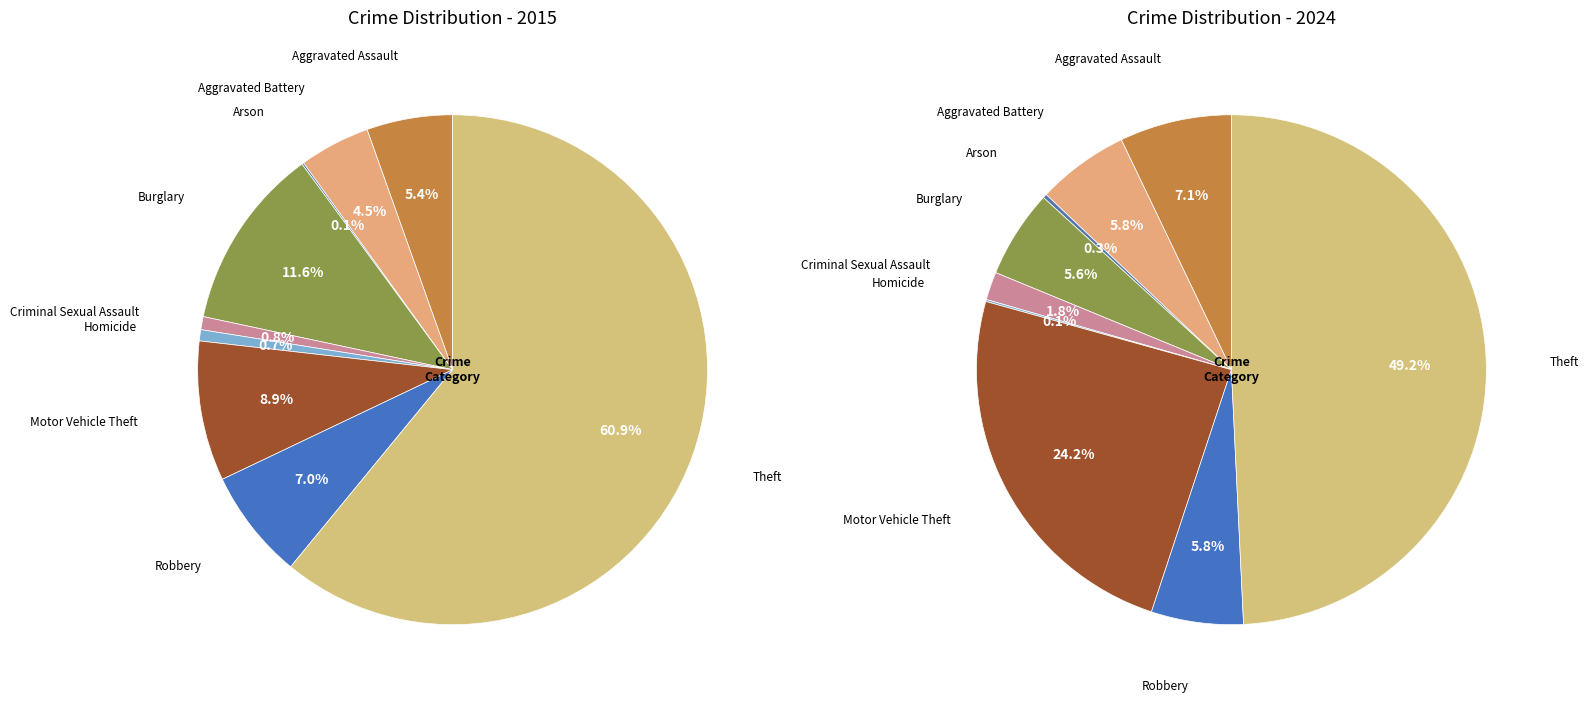

How many segments does this pie chart have?

9